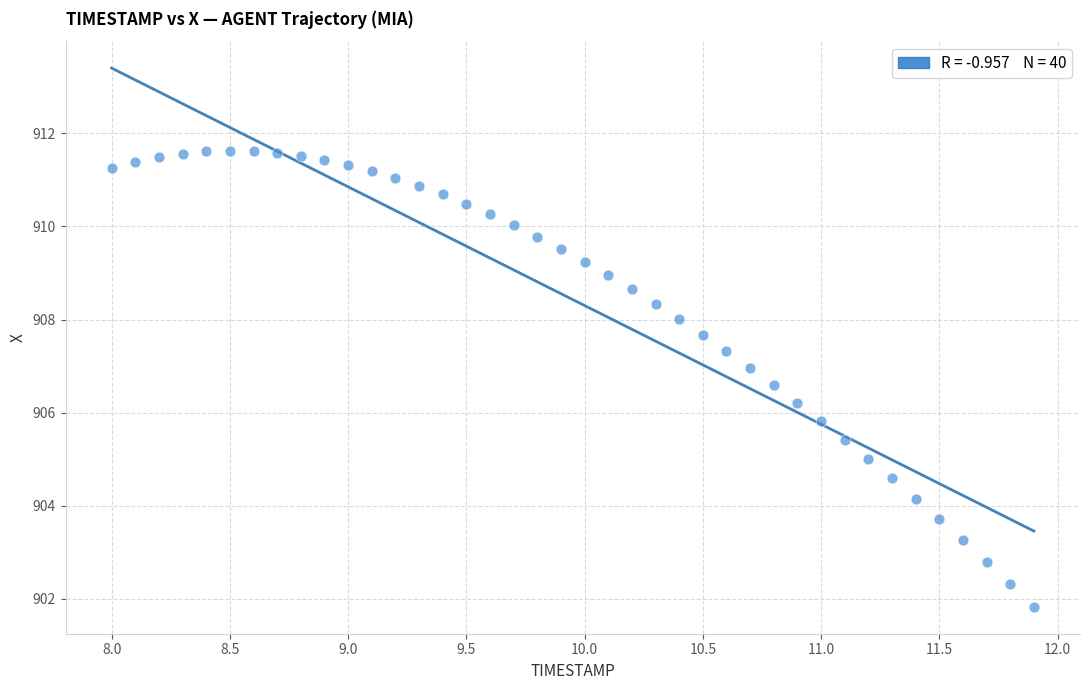

What is the range of X values (max minus min)?

3.9